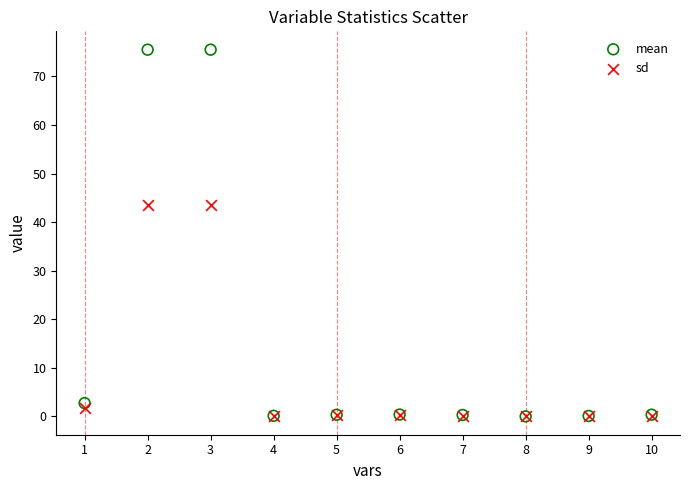

What are all the series names shown in the legend?

mean, sd